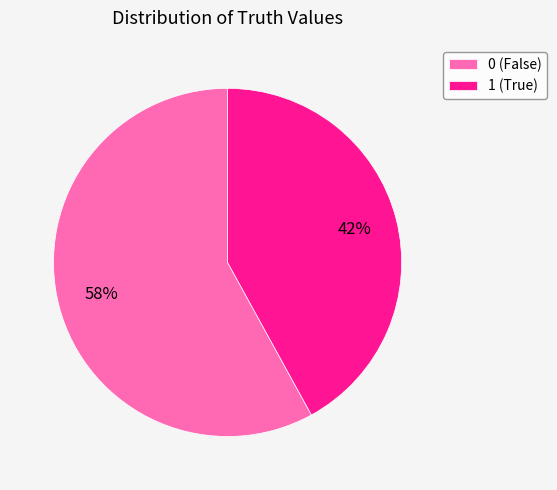

True or false: 1 accounts for 49% of the total.

False